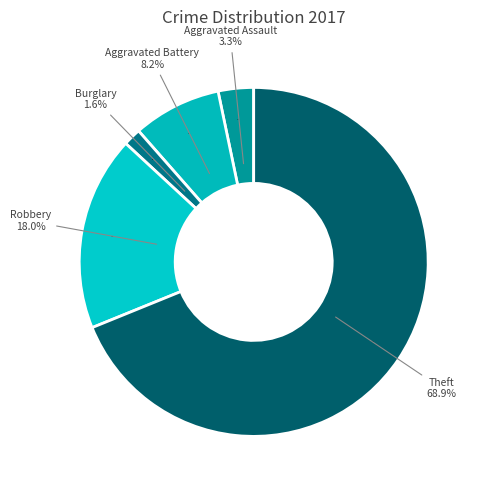

The Theft slice represents 69% of the pie. True or false?

True